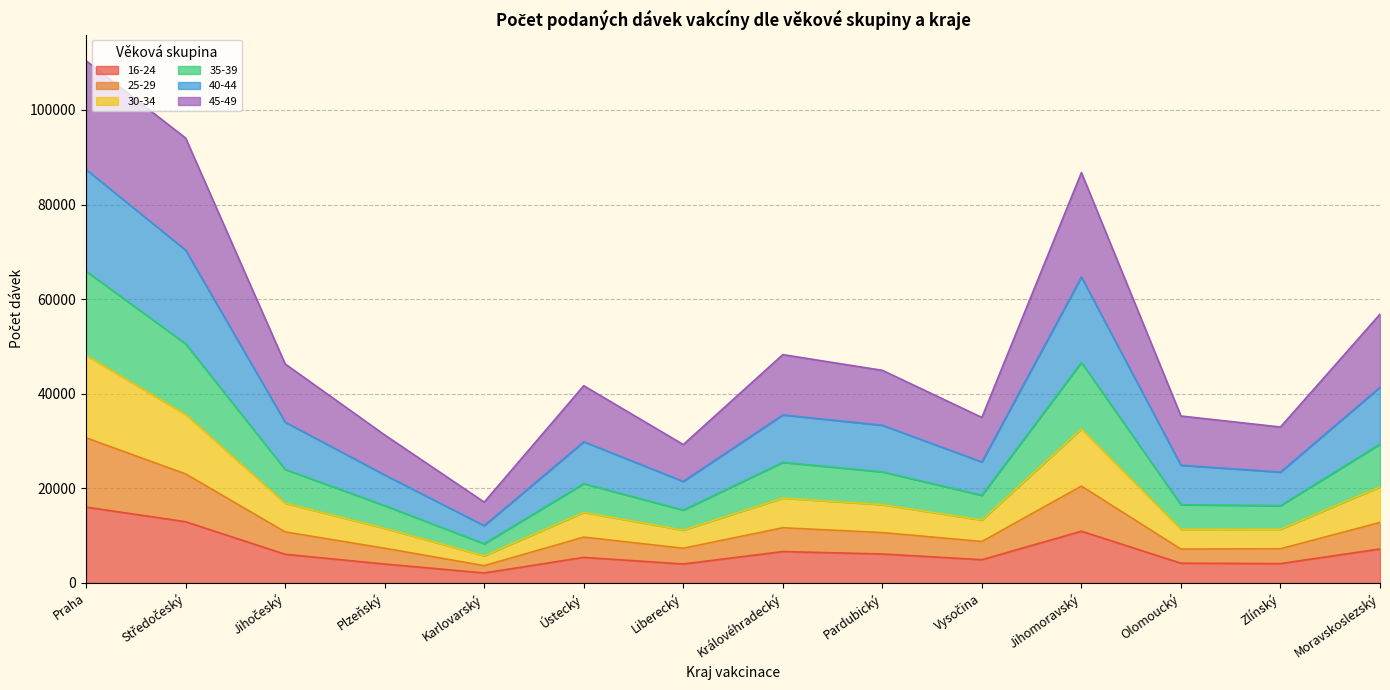

What is the sum of the 16-24 values at Moravskoslezský and Zlínský?

11248